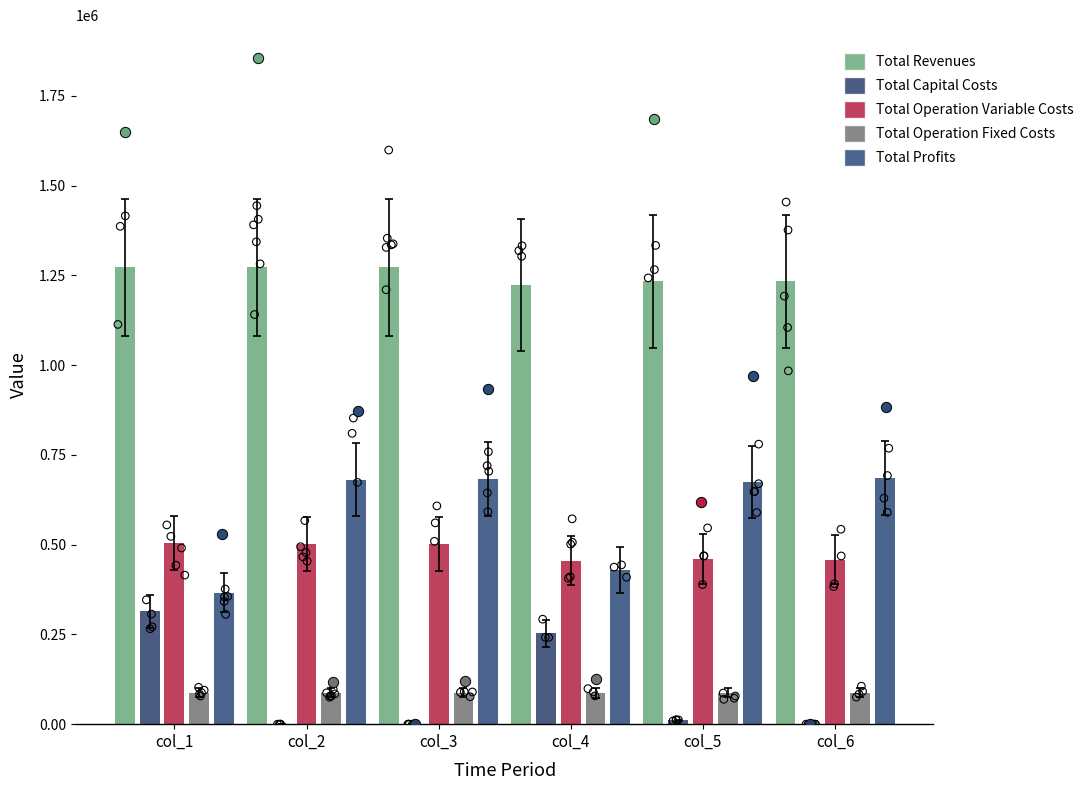

What is the total value across all series at col_2?

2544779.8